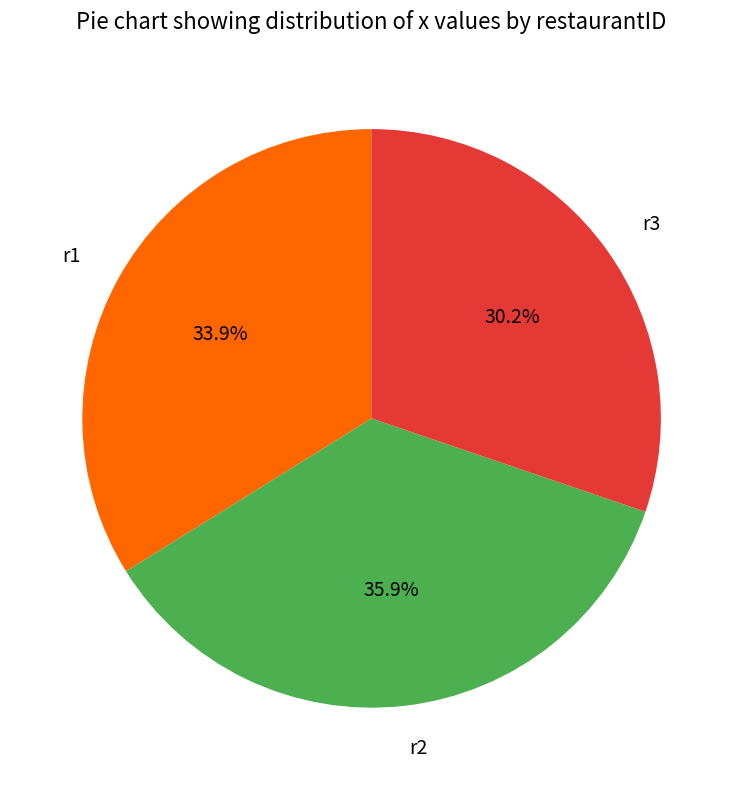

To the nearest percent, what portion does r1 represent?

34%